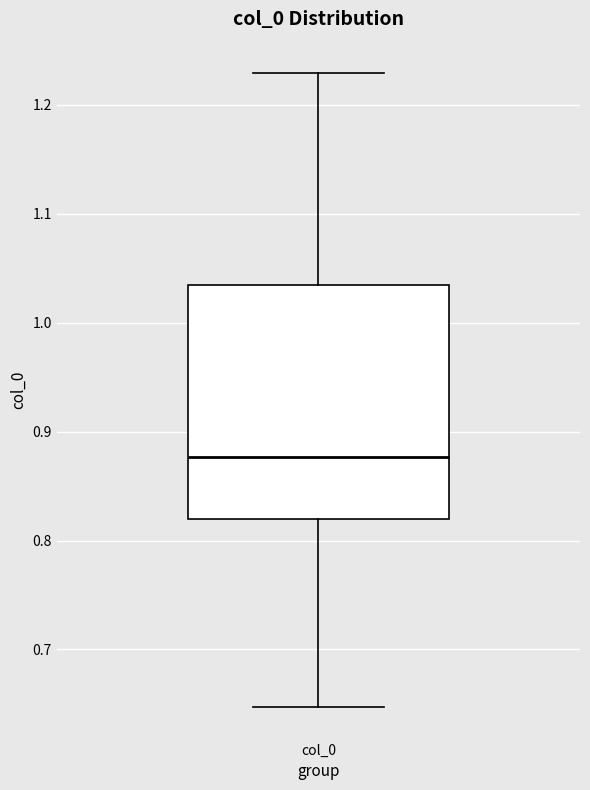

Where does the upper whisker of the box for col_0 end on the y-axis? The values are not printed on the chart, so give them approximately, as read against the axis.

1.23